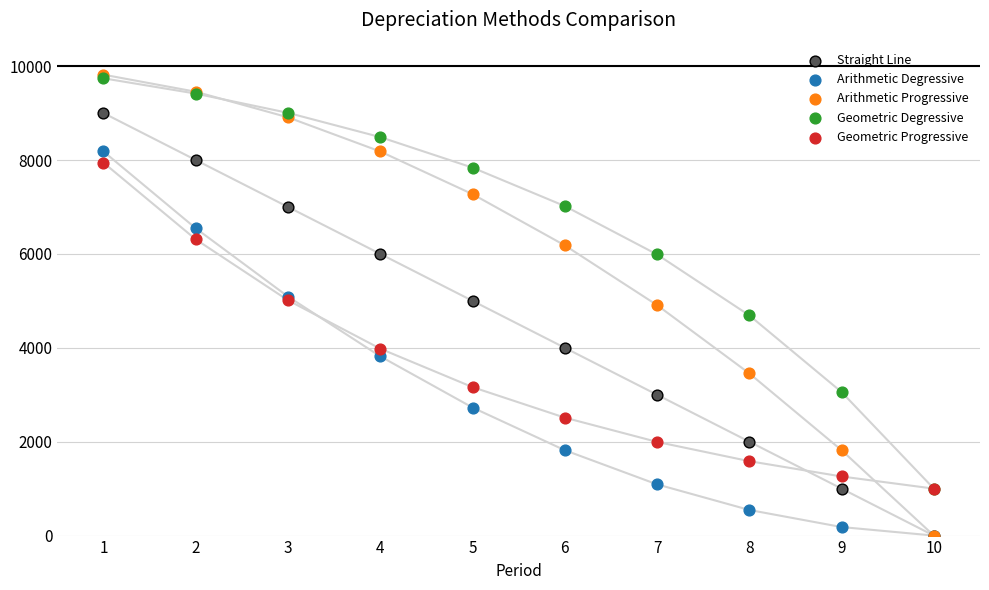

What are all the series names shown in the legend?

Straight Line, Arithmetic Degressive, Arithmetic Progressive, Geometric Degressive, Geometric Progressive